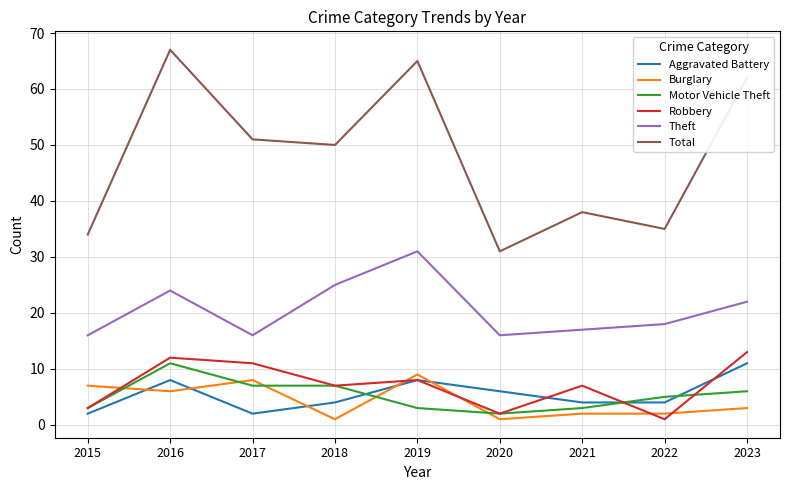

Read the Theft value at 2023.

22